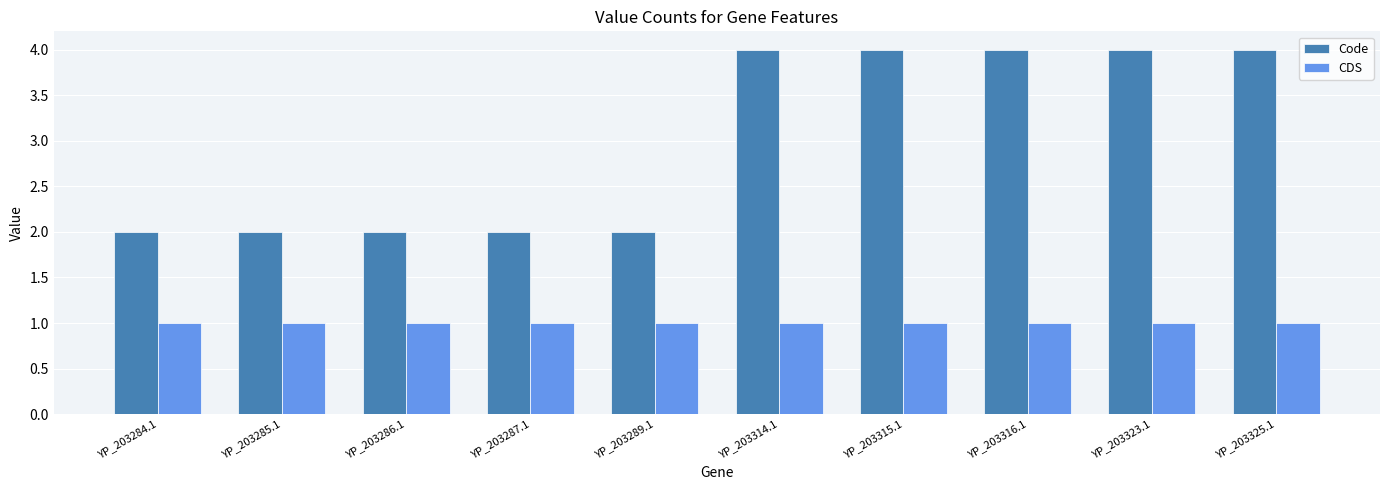

What is the difference between the highest and lowest values at YP_203287.1?

1